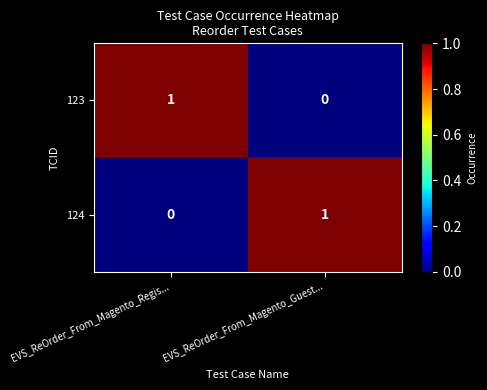

The 123 series shows 1 at EVS_ReOrder_From_Magento_Regis.... True or false?

True